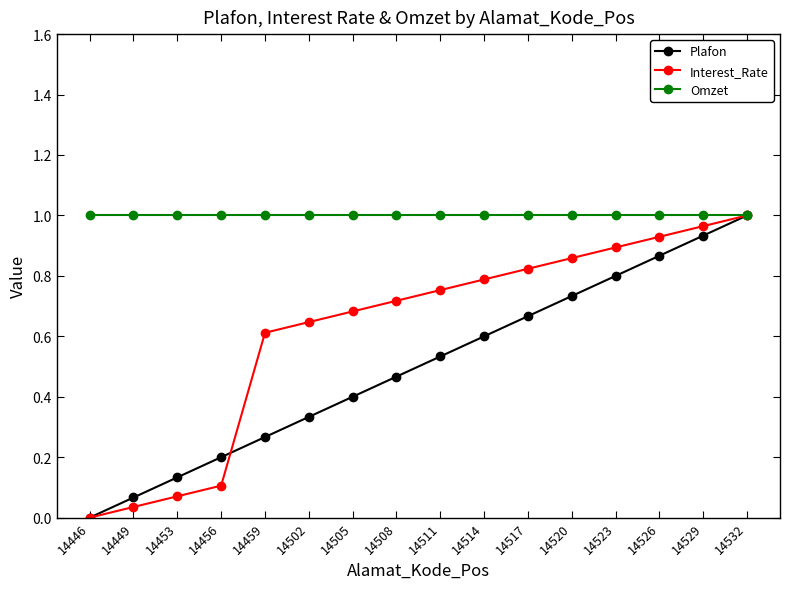

Between 14446 and 14526, which series saw the biggest shift?

Interest_Rate